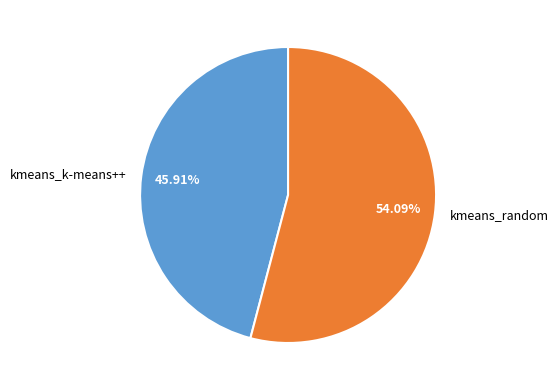

What is the ratio of the value at kmeans_random to the value at kmeans_k-means++?

1.2